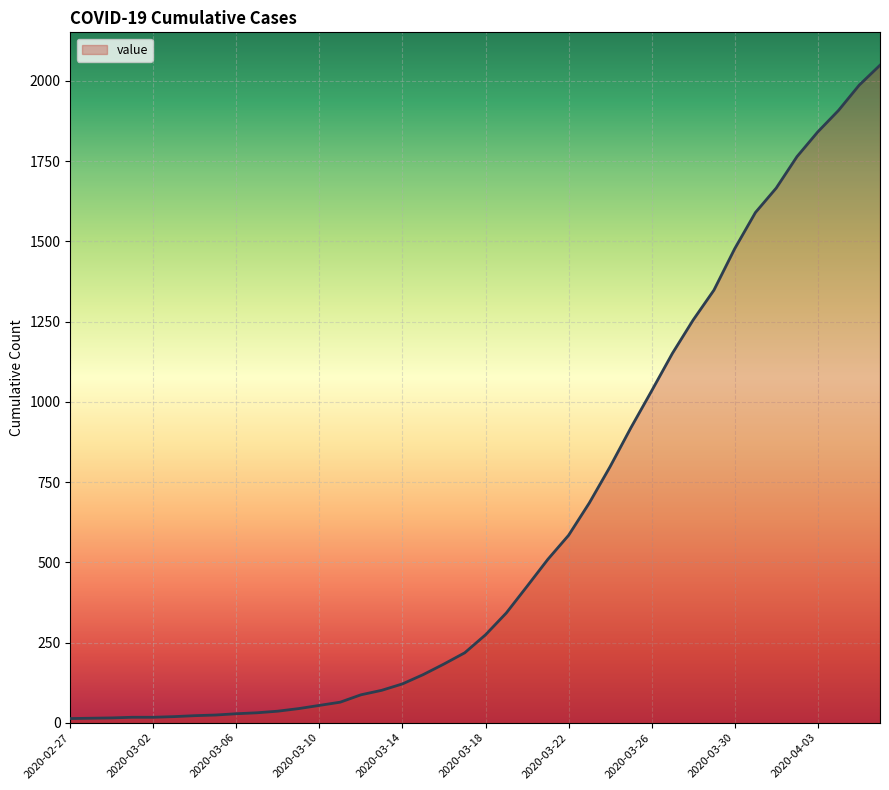

What is the difference between the maximum and minimum values?

2036